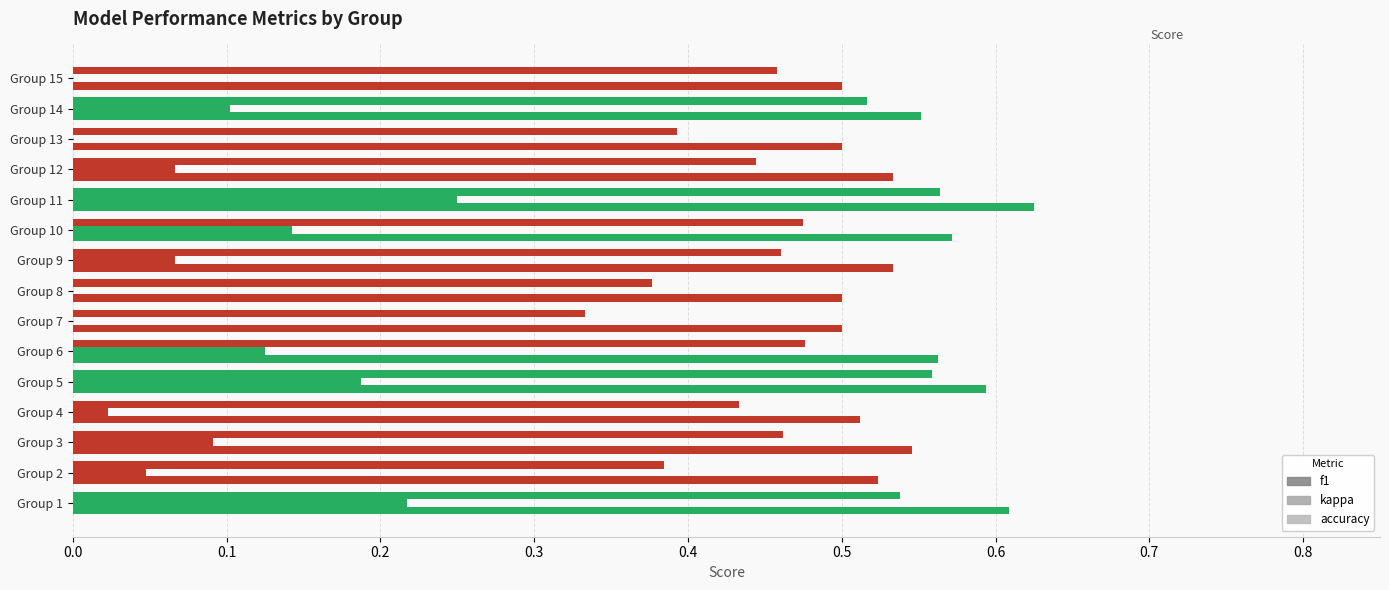

What is the average value of the kappa series?

0.1